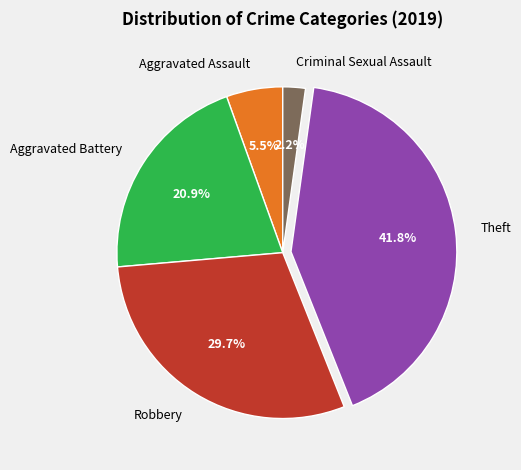

How many segments does this pie chart have?

5